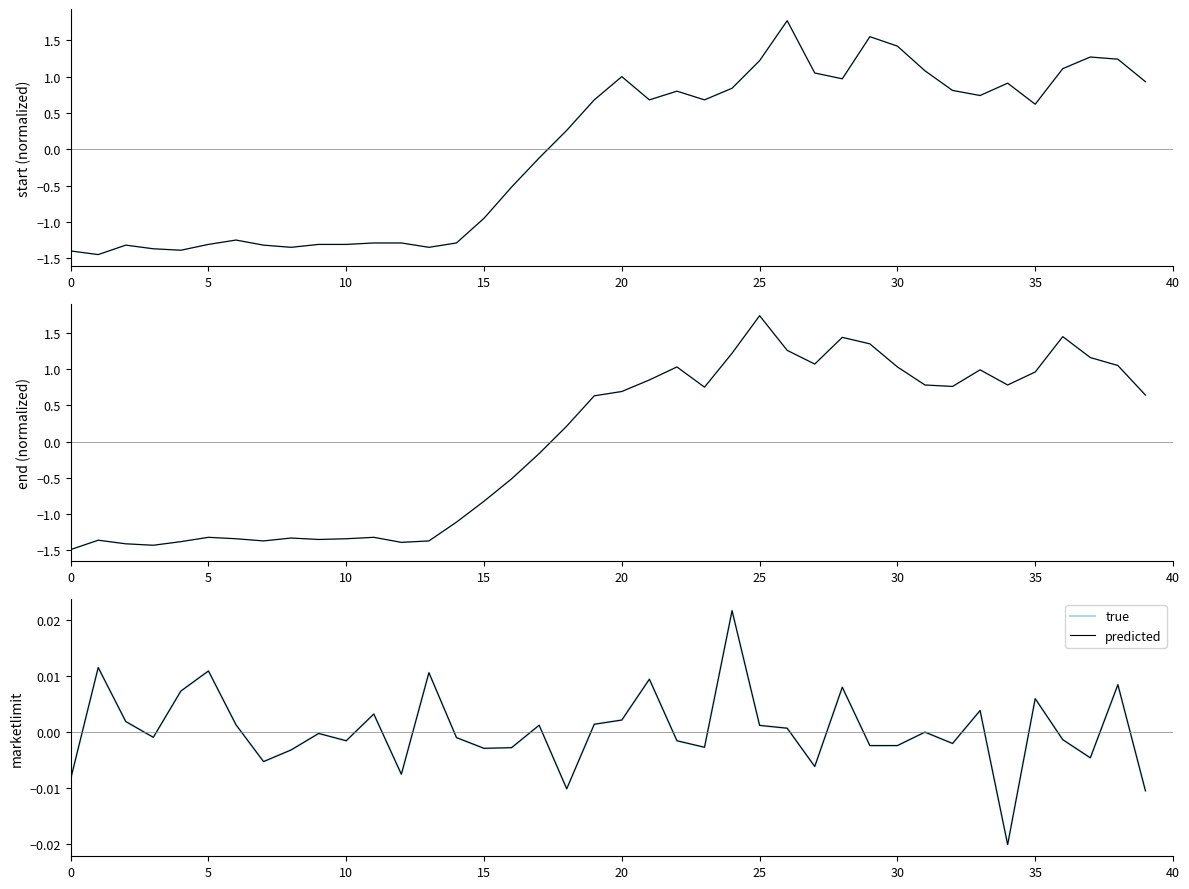

What is the total value across all series at 33?

1.7